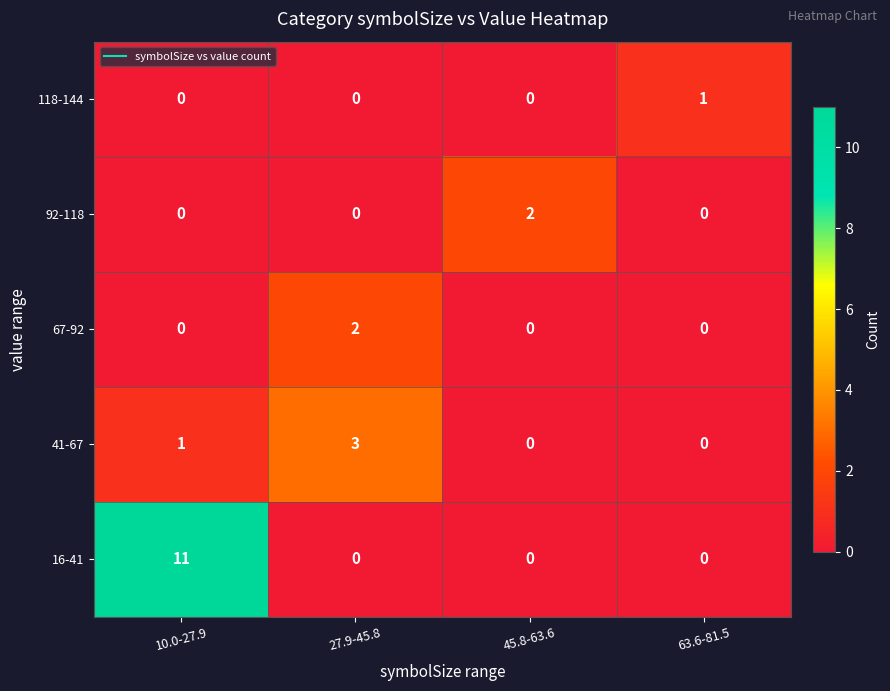

What is the difference between the maximum and minimum values in the 16-41 series?

11